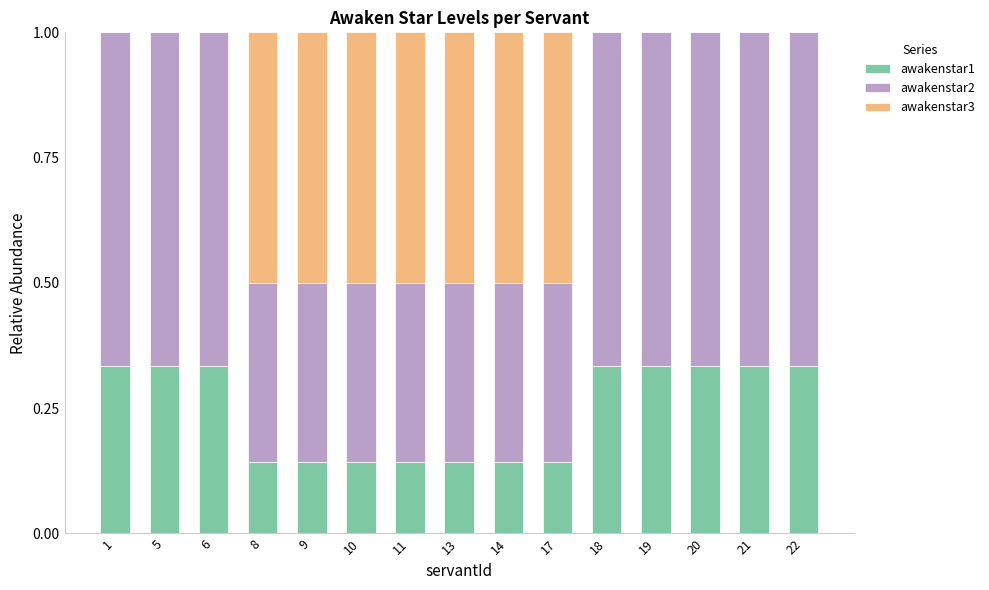

What is the total value across all series at 5?

1.0